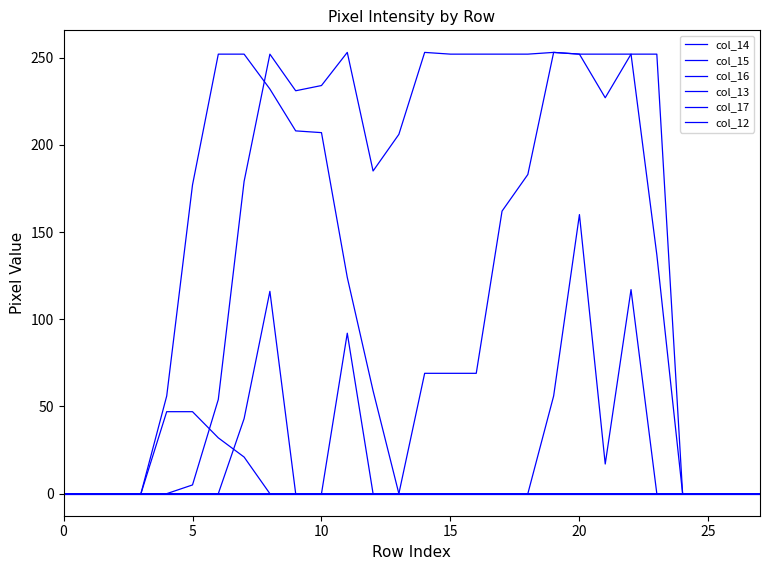

What is the difference between the maximum and minimum values in the col_13 series?

252